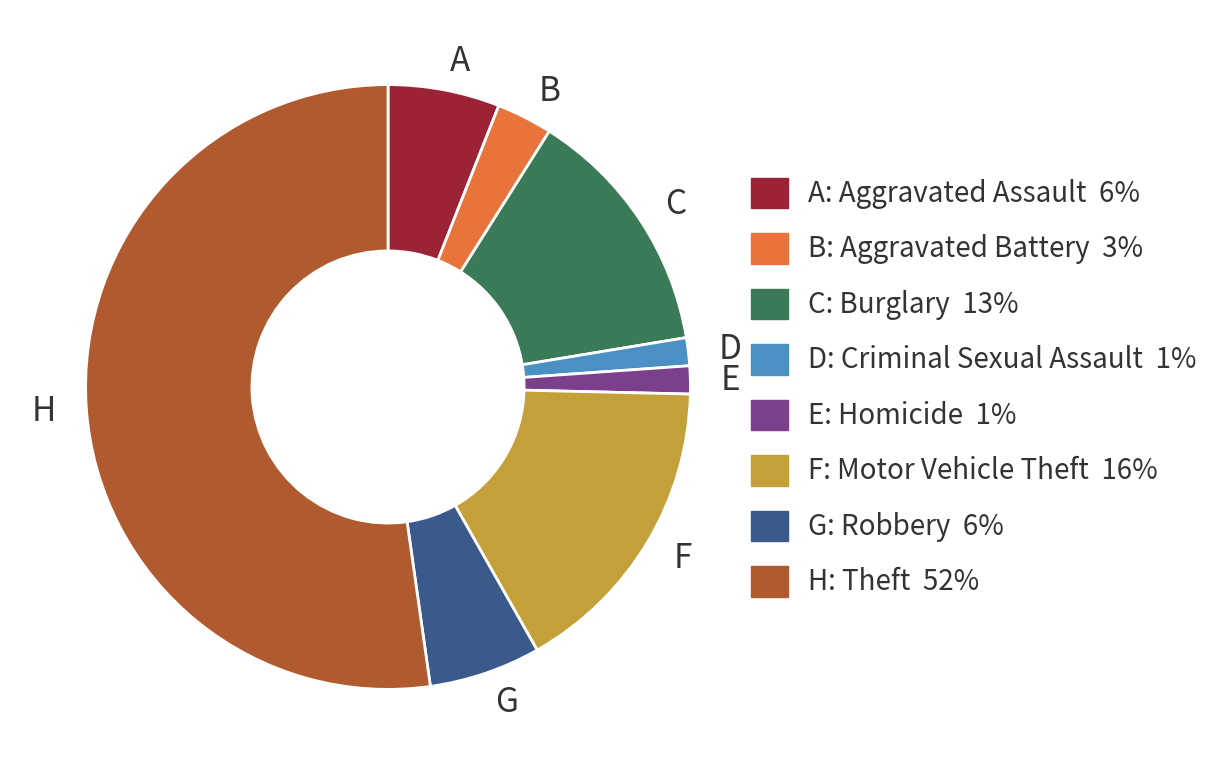

True or false: D accounts for 11% of the total.

False